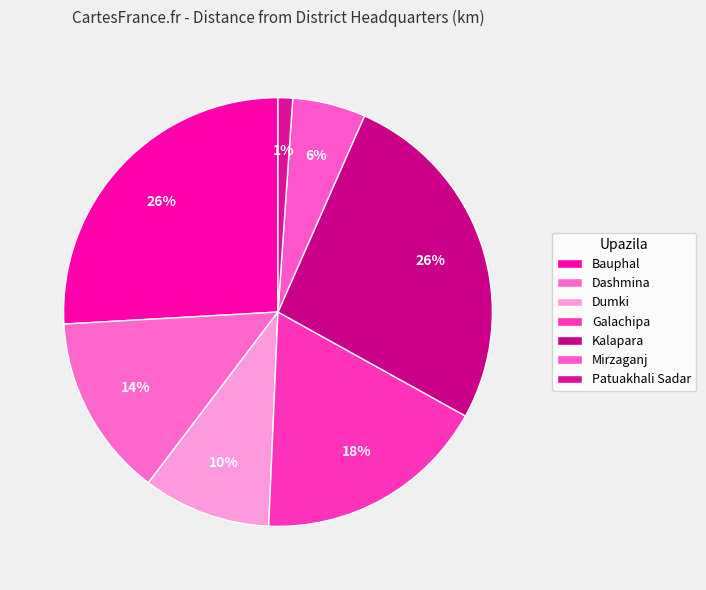

To the nearest percent, what is the difference between the largest and smallest slice percentages?

25%